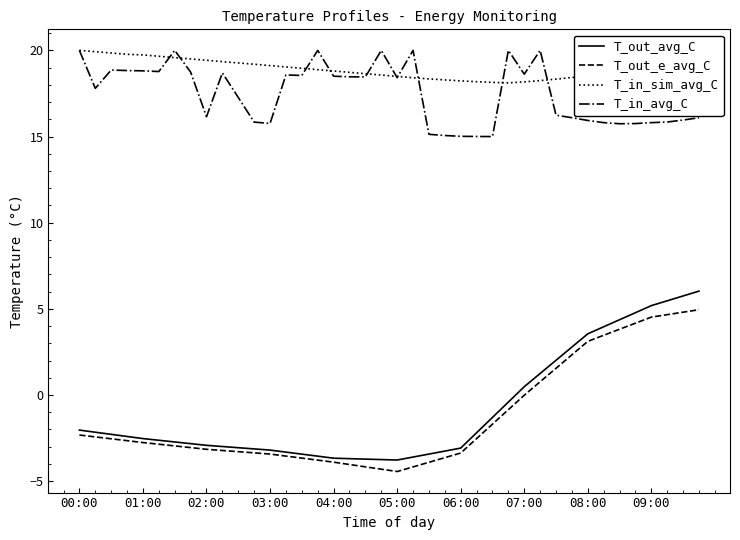

Which series has the largest range (max minus min)?

T_out_avg_C